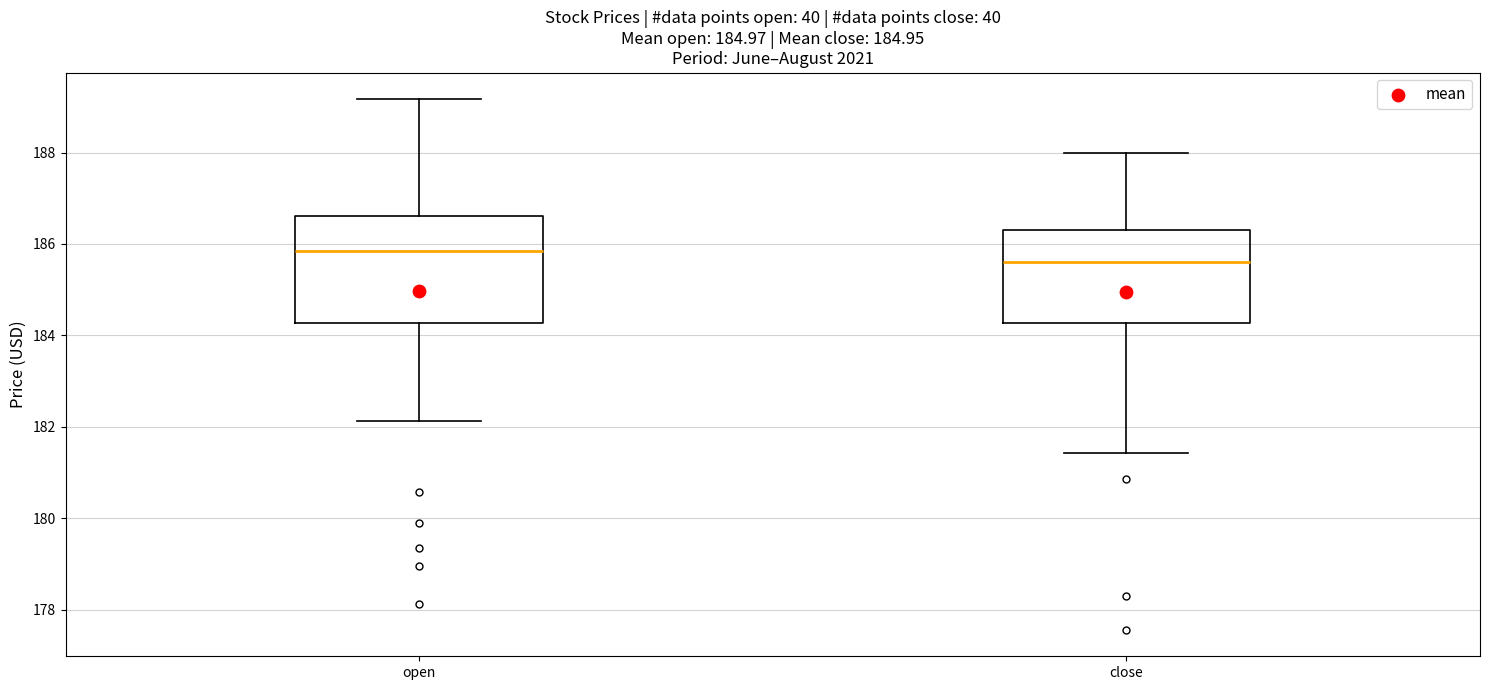

Reading left to right, transcribe this box plot: for each box, give where its median line is, the range the box spans, and where its two whiskers end, as read against the y-axis. The values are not printed on the chart, so give them approximately, as read against the axis.

open: median 185.8, box 184.2 to 186.6, whiskers 182.2 to 189.2
close: median 185.6, box 184.2 to 186.4, whiskers 181.4 to 188.0